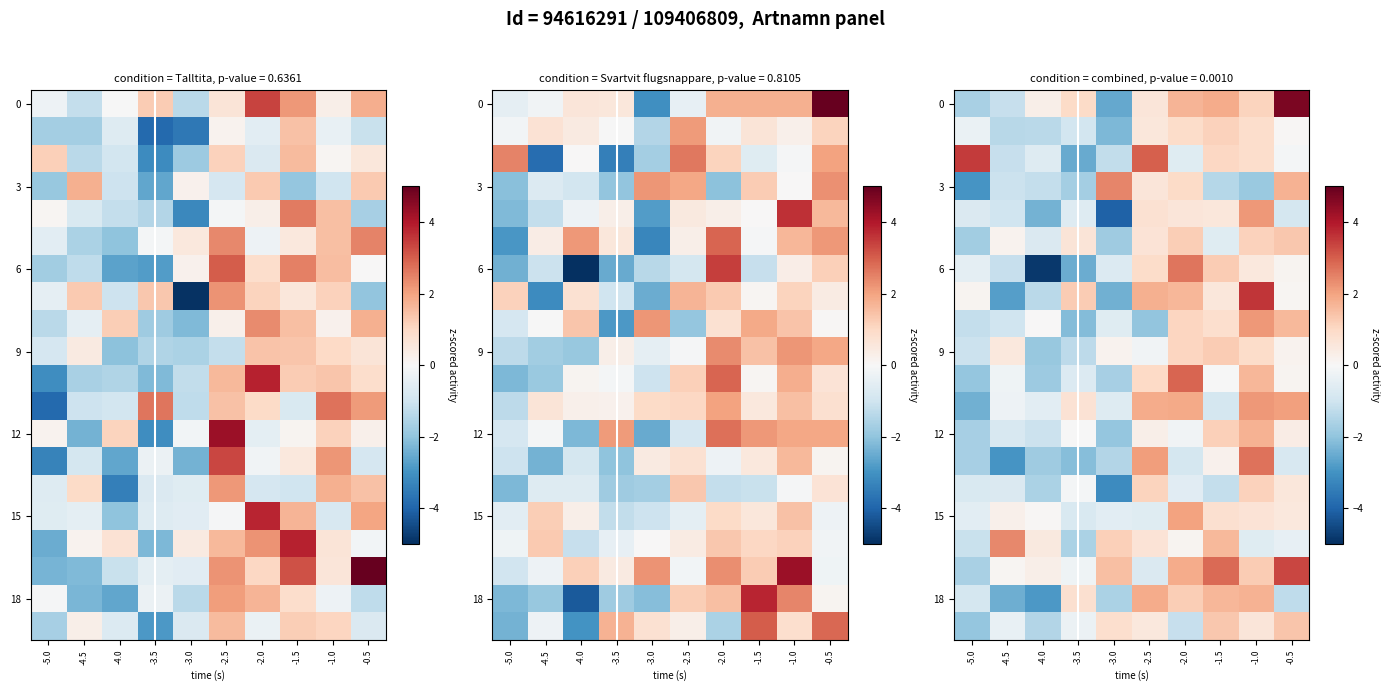

The 15 series shows 1.3 at -1.5. True or false?

False